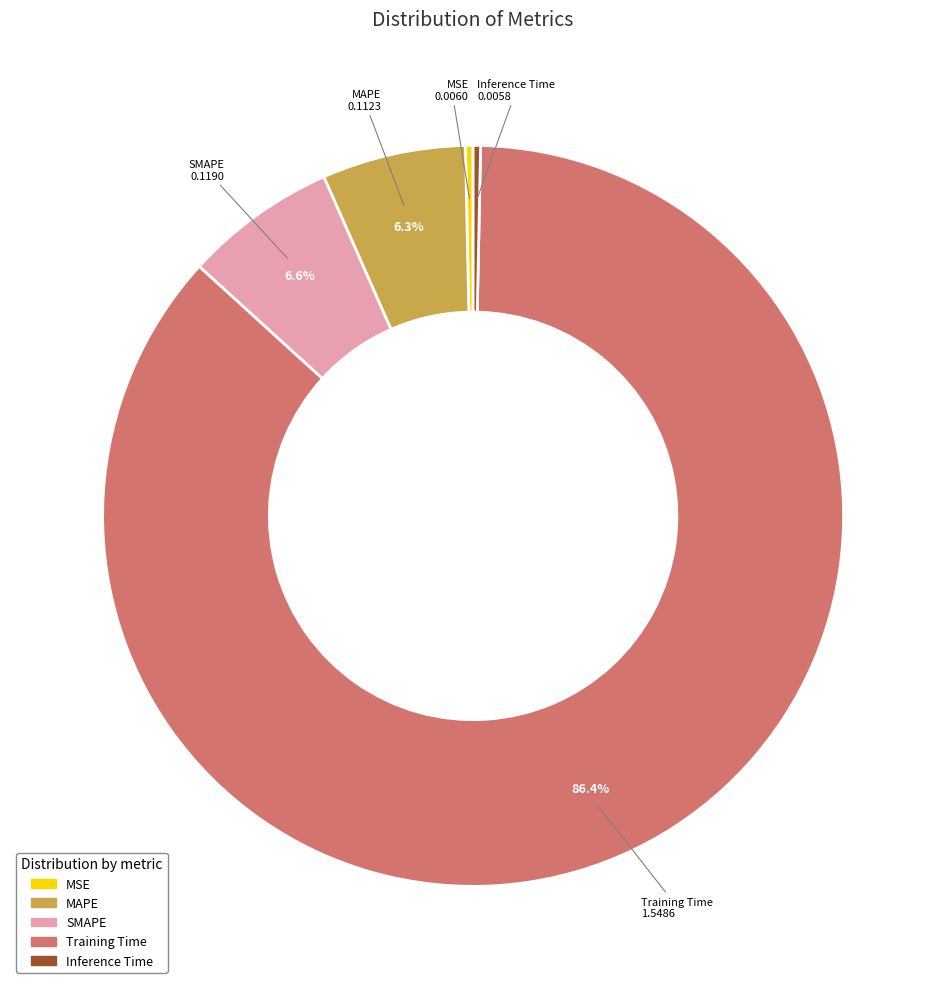

To the nearest percent, what is the average slice percentage?

20%